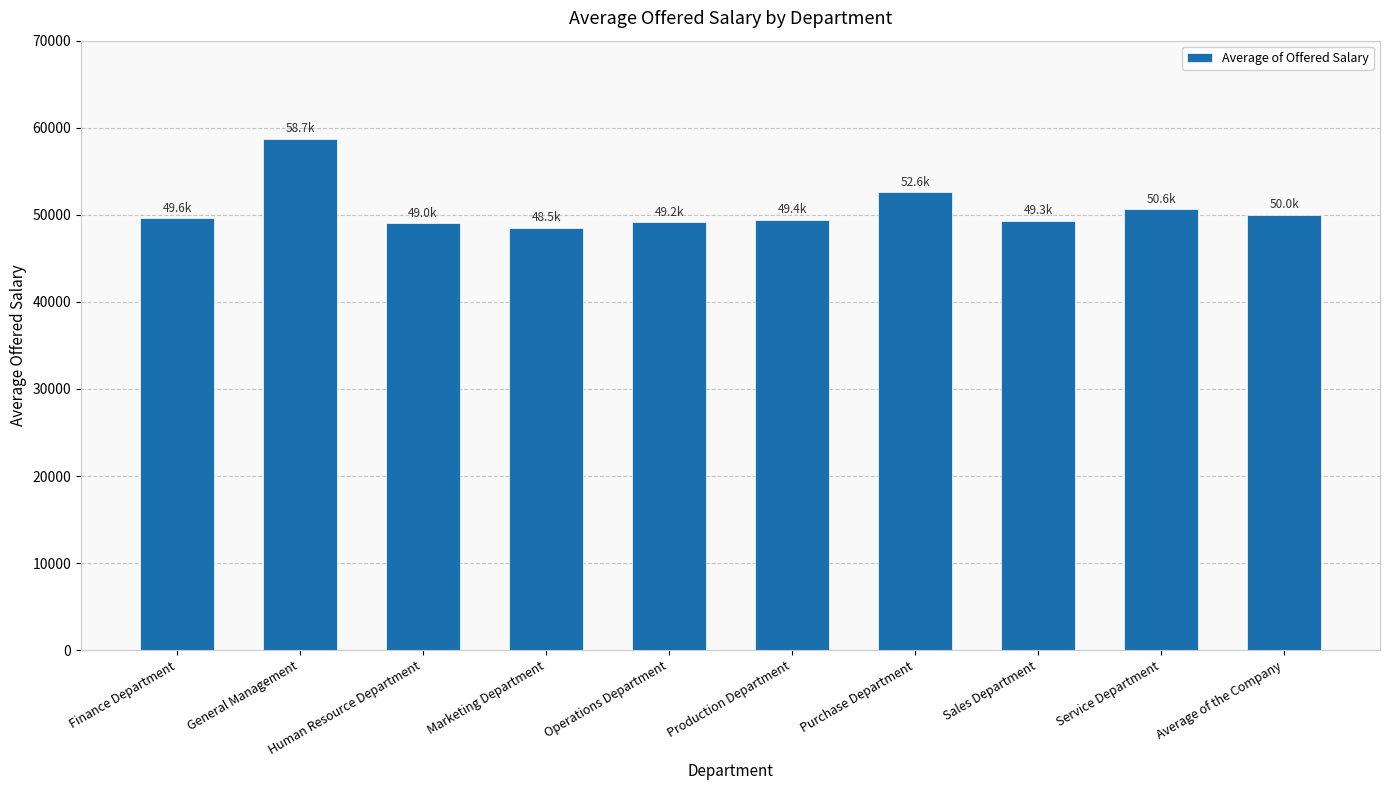

What is the difference between the values at Production Department and Finance Department?

179.5